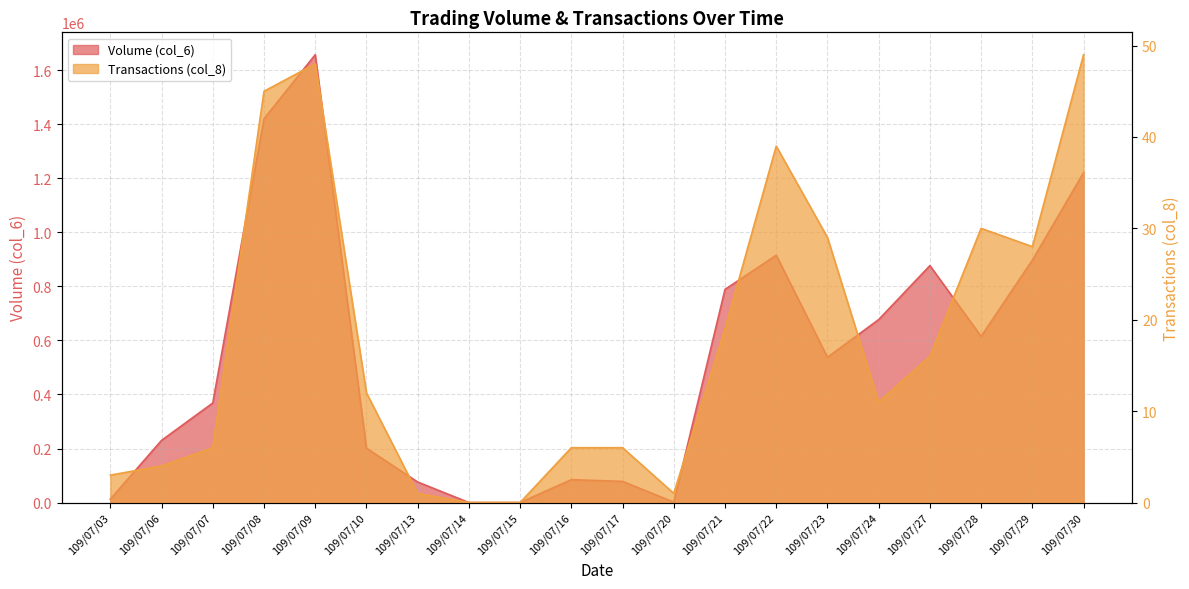

Rank the categories by Transactions (col_8) value from lowest to highest.

109/07/14, 109/07/15, 109/07/13, 109/07/20, 109/07/03, 109/07/06, 109/07/07, 109/07/16, 109/07/17, 109/07/24, 109/07/10, 109/07/27, 109/07/21, 109/07/29, 109/07/23, 109/07/28, 109/07/22, 109/07/08, 109/07/09, 109/07/30